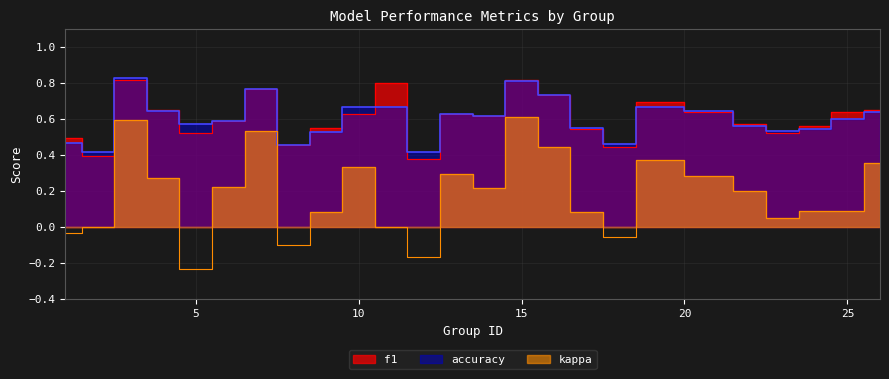

What is the total value across all series at 17?

1.2